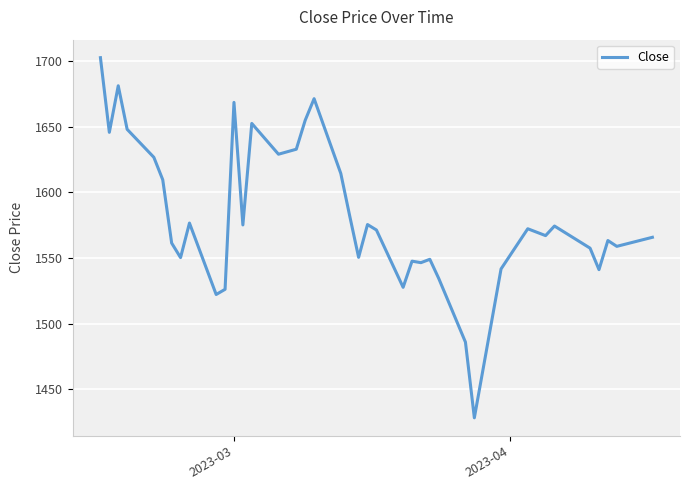

What is the minimum value shown in the chart?

1428.4